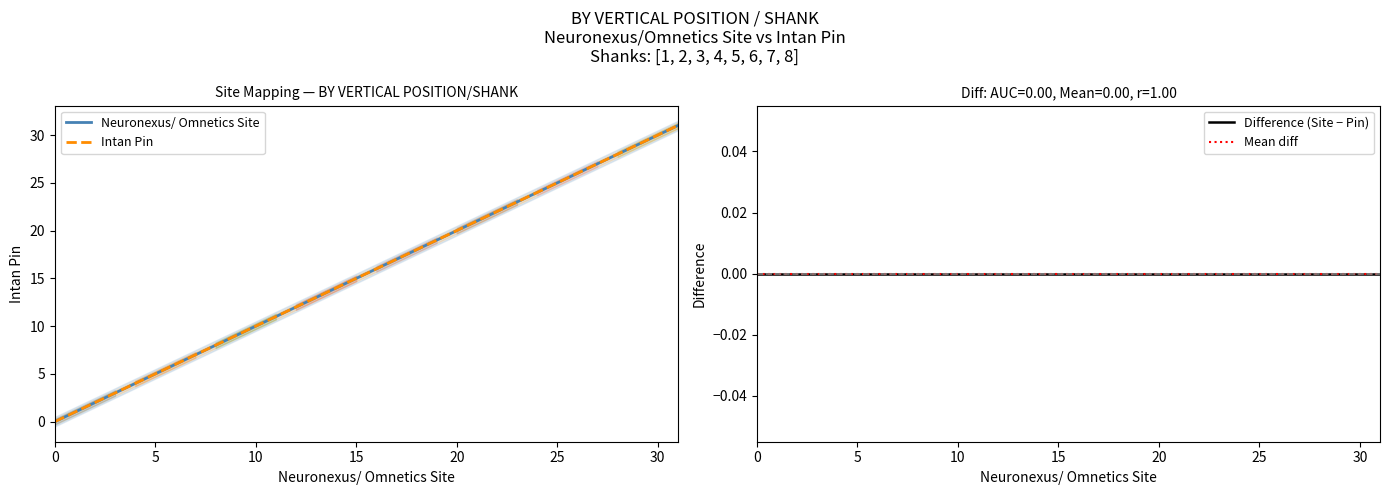

What is the highest value of the Neuronexus/ Omnetics Site series?

31